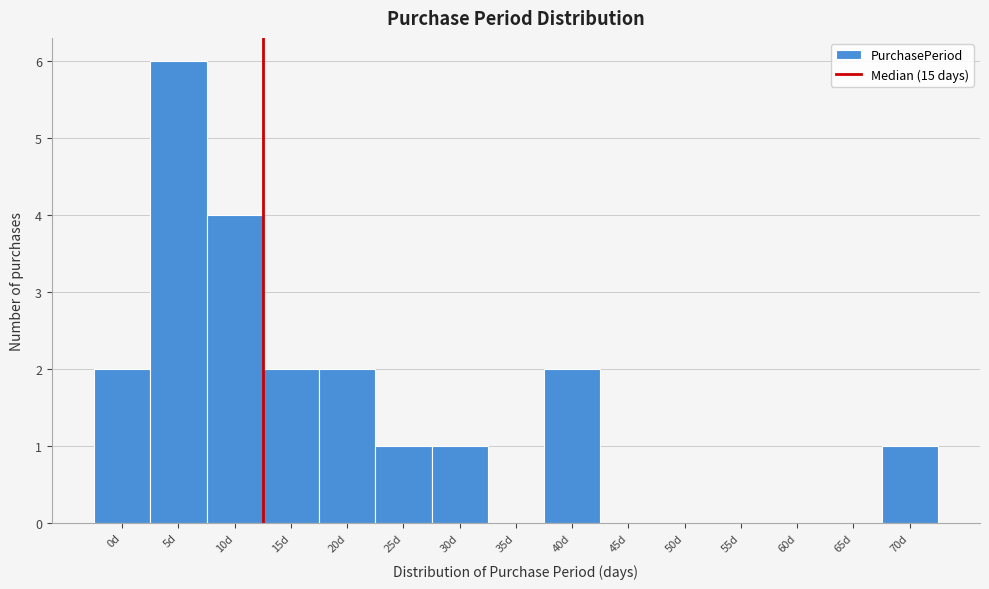

Reading left to right, transcribe all the data shown in this chart.

0d=2	5d=6	10d=4	15d=2	20d=2	25d=1	30d=1	35d=0	40d=2	45d=0	50d=0	55d=0	60d=0	65d=0	70d=1